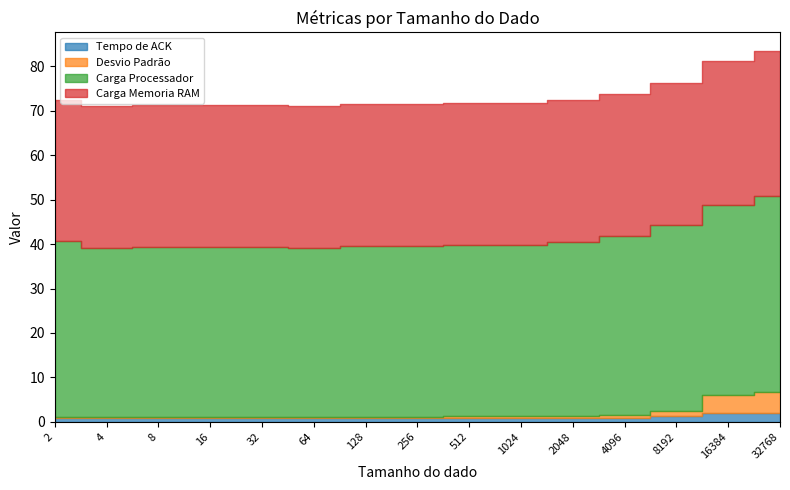

True or false: Carga Processador has more than 0 interior local peaks.

True